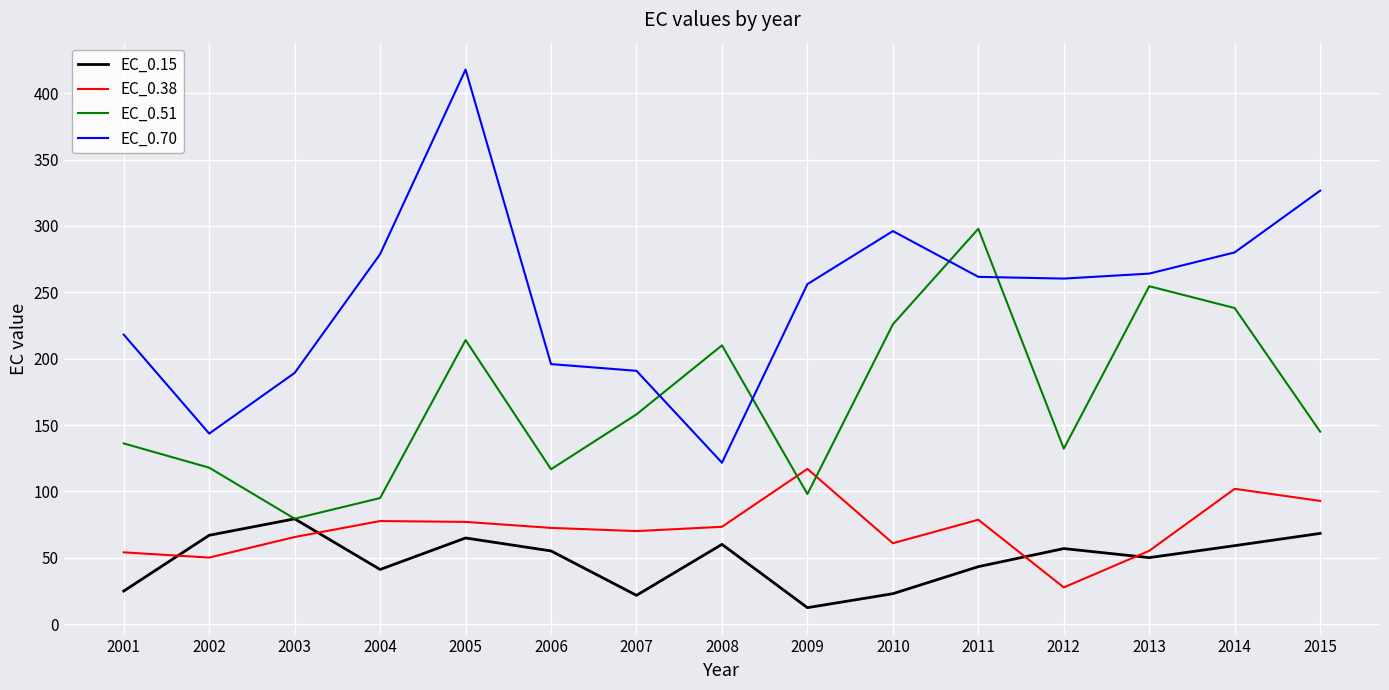

Which series has the widest spread of values?

EC_0.70